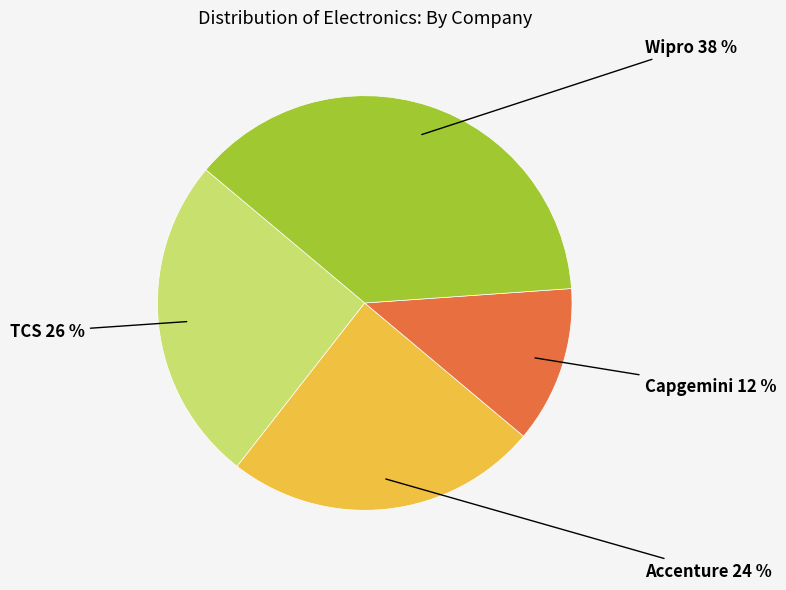

To the nearest percent, what is the average slice percentage?

25%